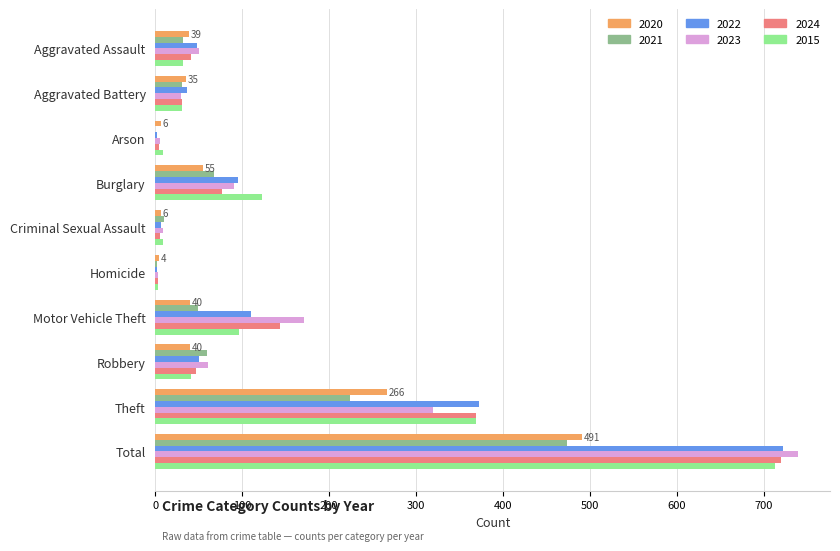

The value of 2015 at Robbery is 41. True or false?

True